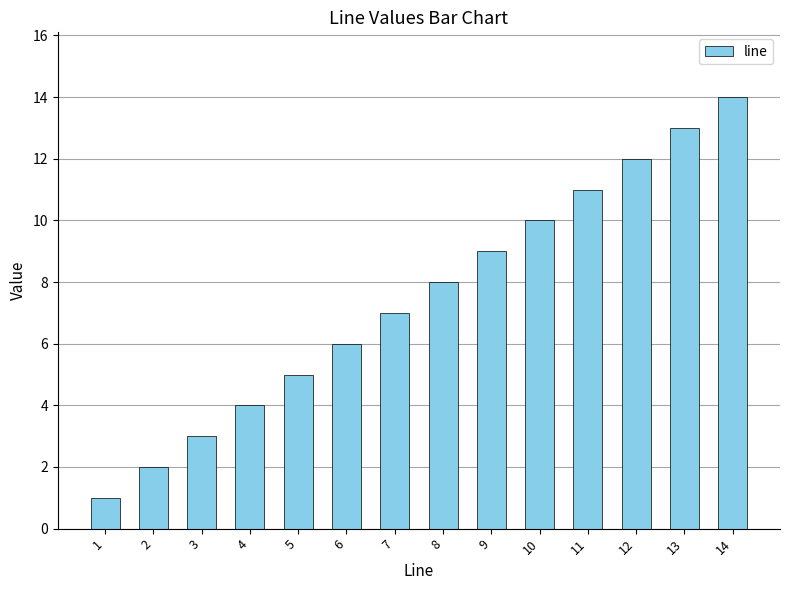

What is the value of the 4th bar from the left?

4